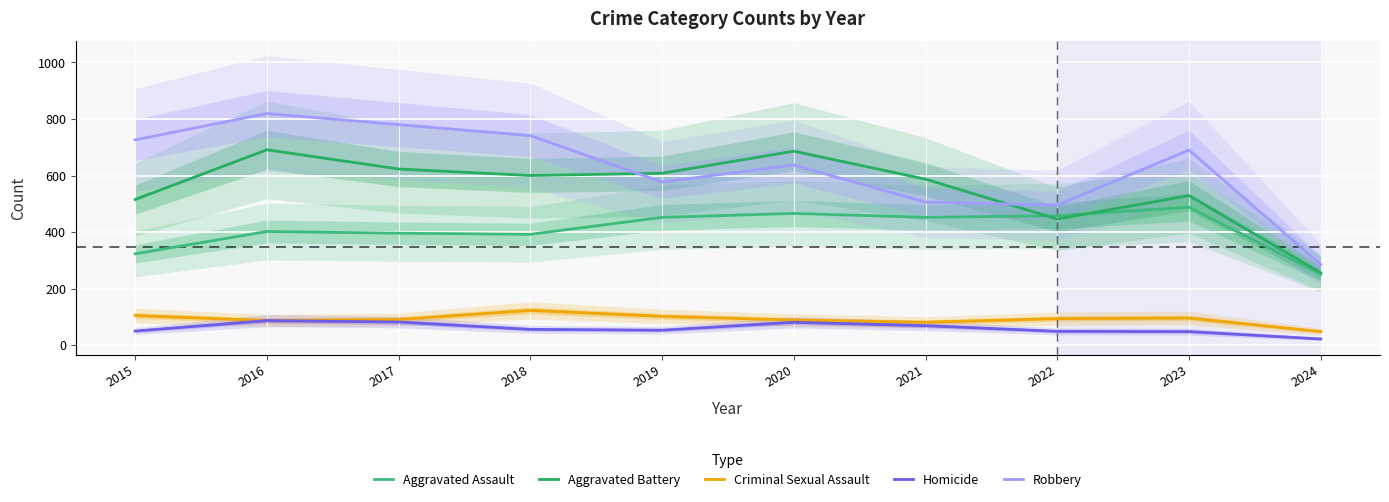

Is the value of Criminal Sexual Assault at 2019 greater than the value of Homicide at 2015?

Yes